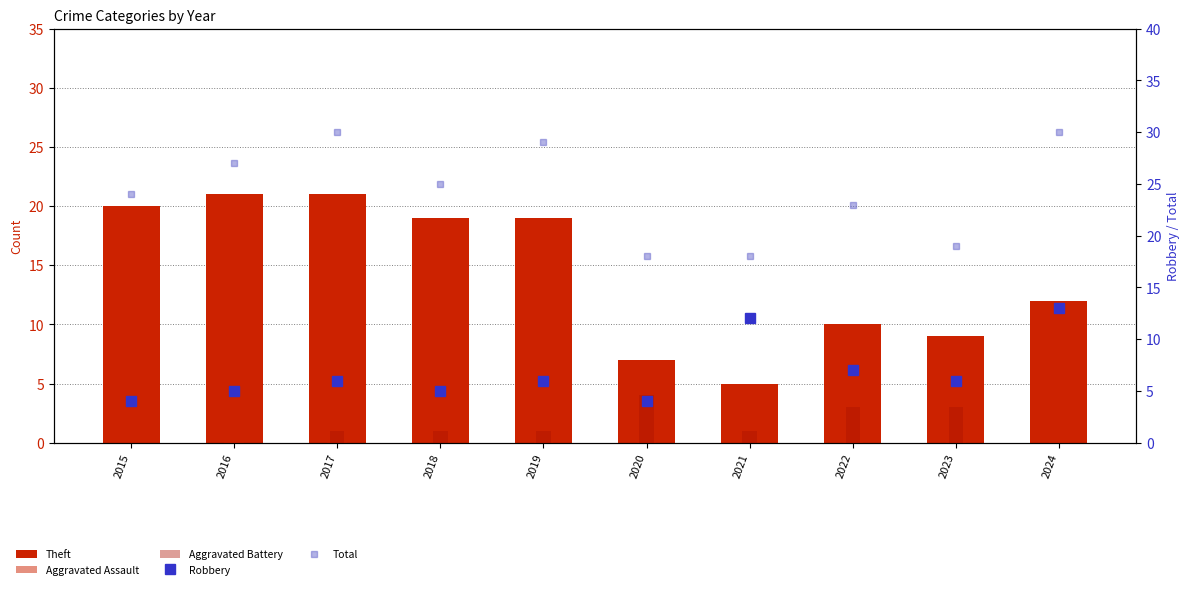

Rank the series at 2020 from highest to lowest value.

Total, Theft, Aggravated Battery, Robbery, Aggravated Assault